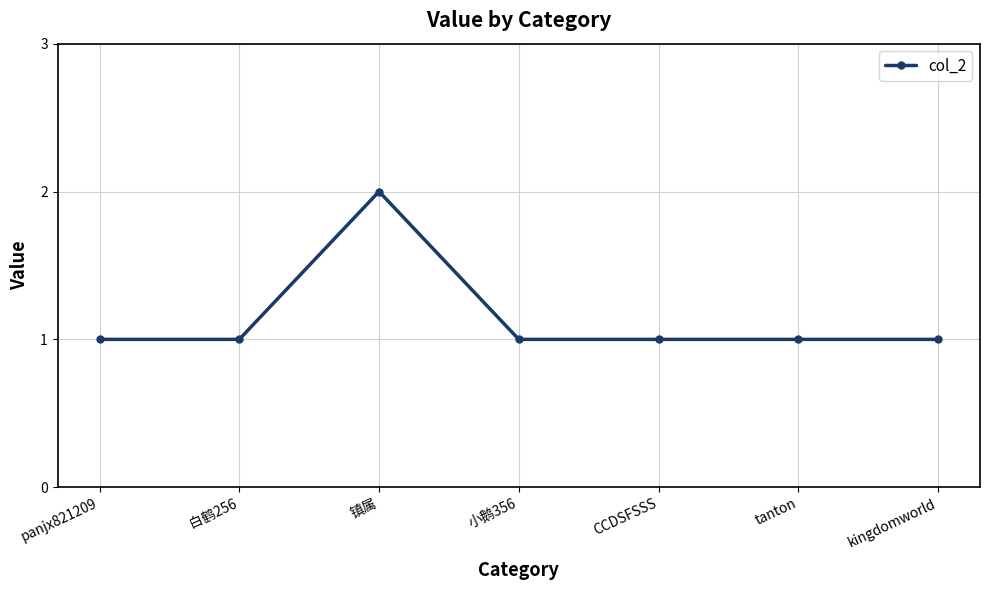

What is the sum of all values?

8